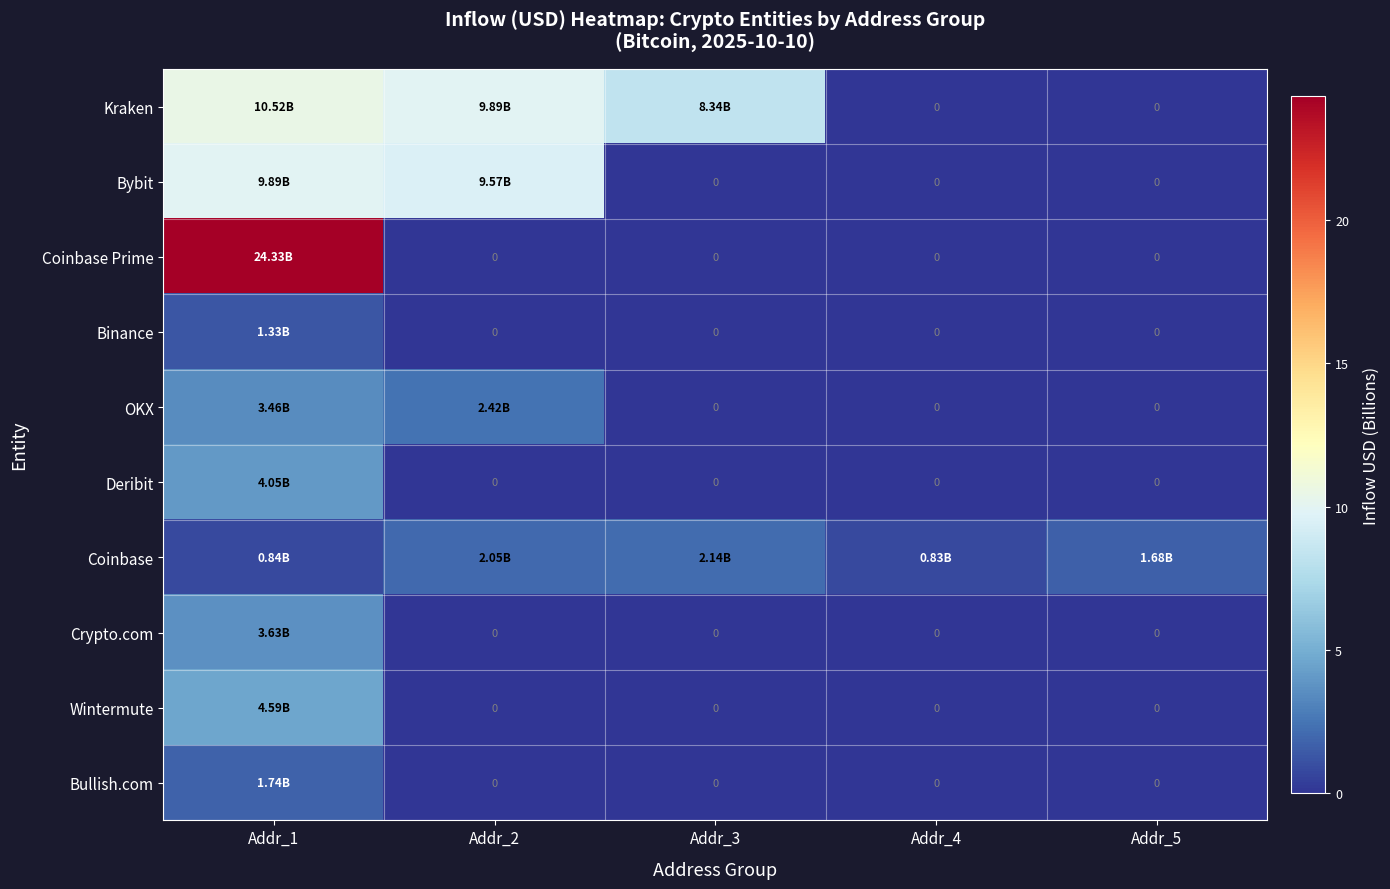

What is the sum of all Bybit values?

19.5